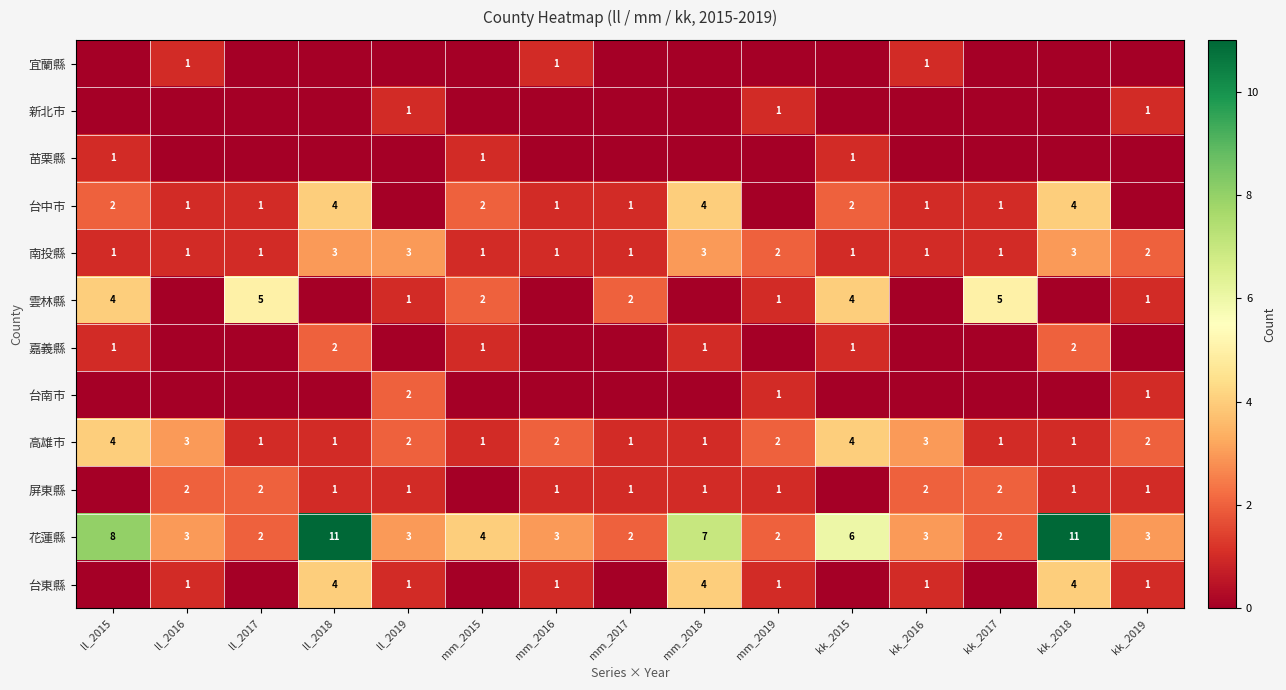

Count the 花蓮縣 values in the range 2 to 7.

12